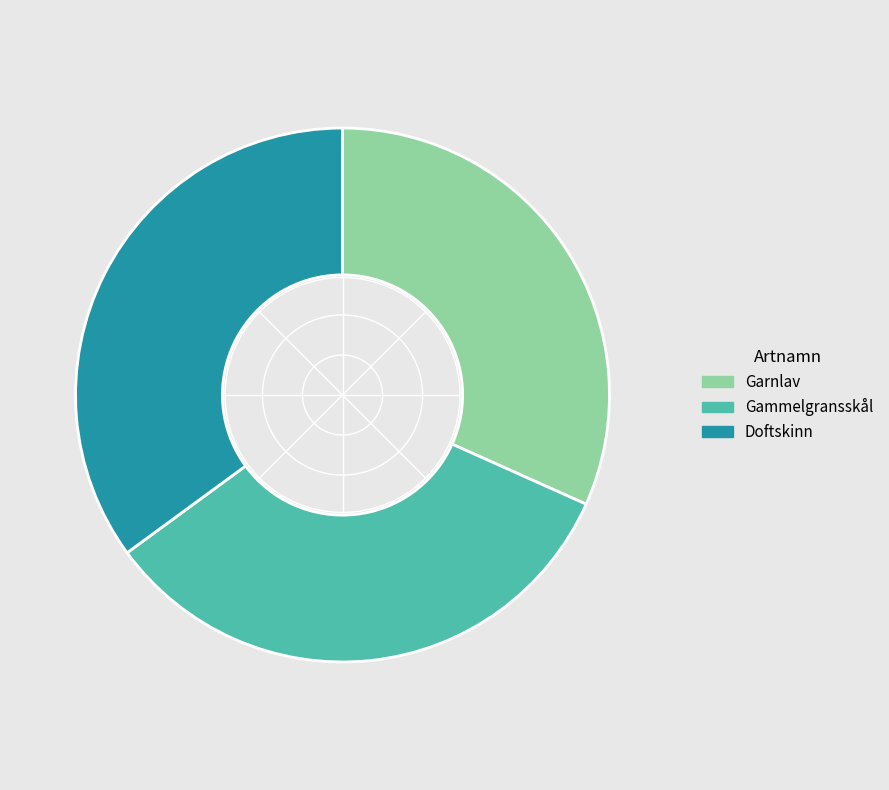

The Gammelgransskål slice represents 33% of the pie. True or false?

True